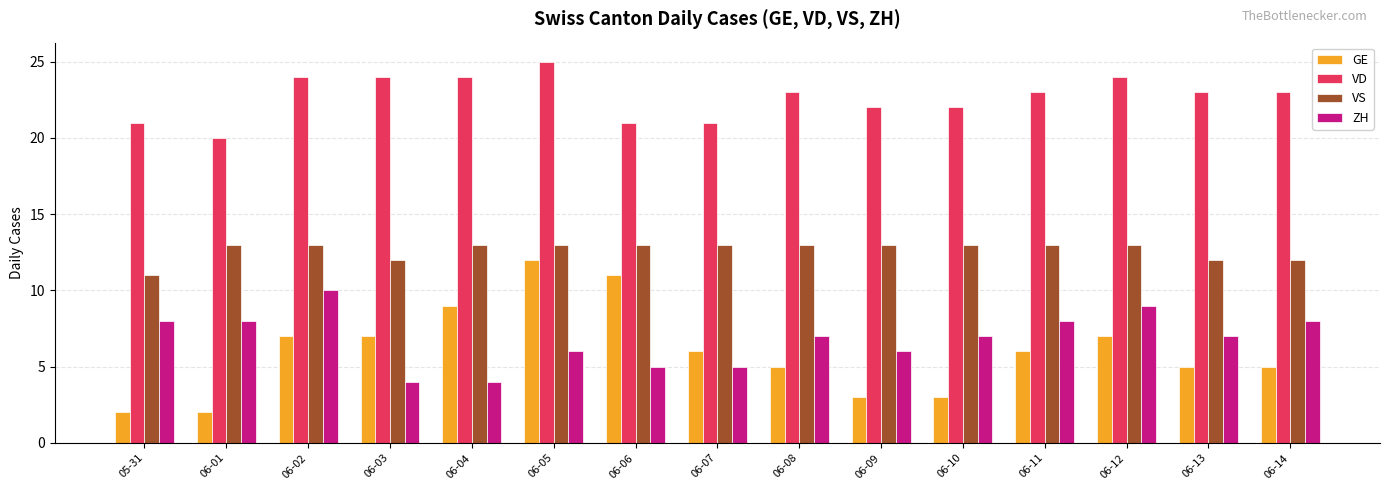

Count the GE values in the range 3 to 7.

10